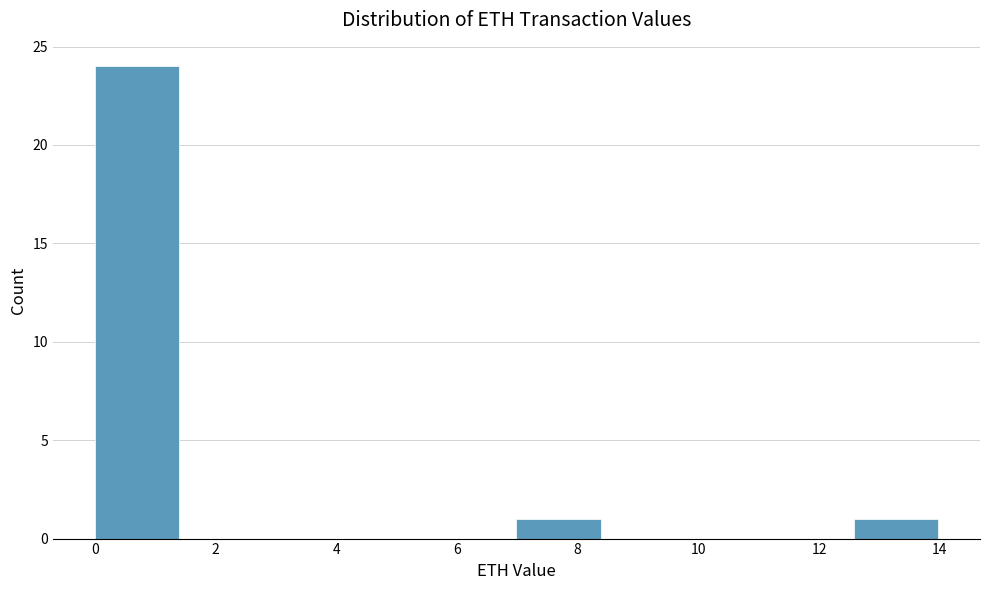

How tall is the bar that spans 12.6 to 14.0 on the x-axis? Neither the bar edges nor the heights are printed on the chart, so give them approximately, as read against the axes.

1